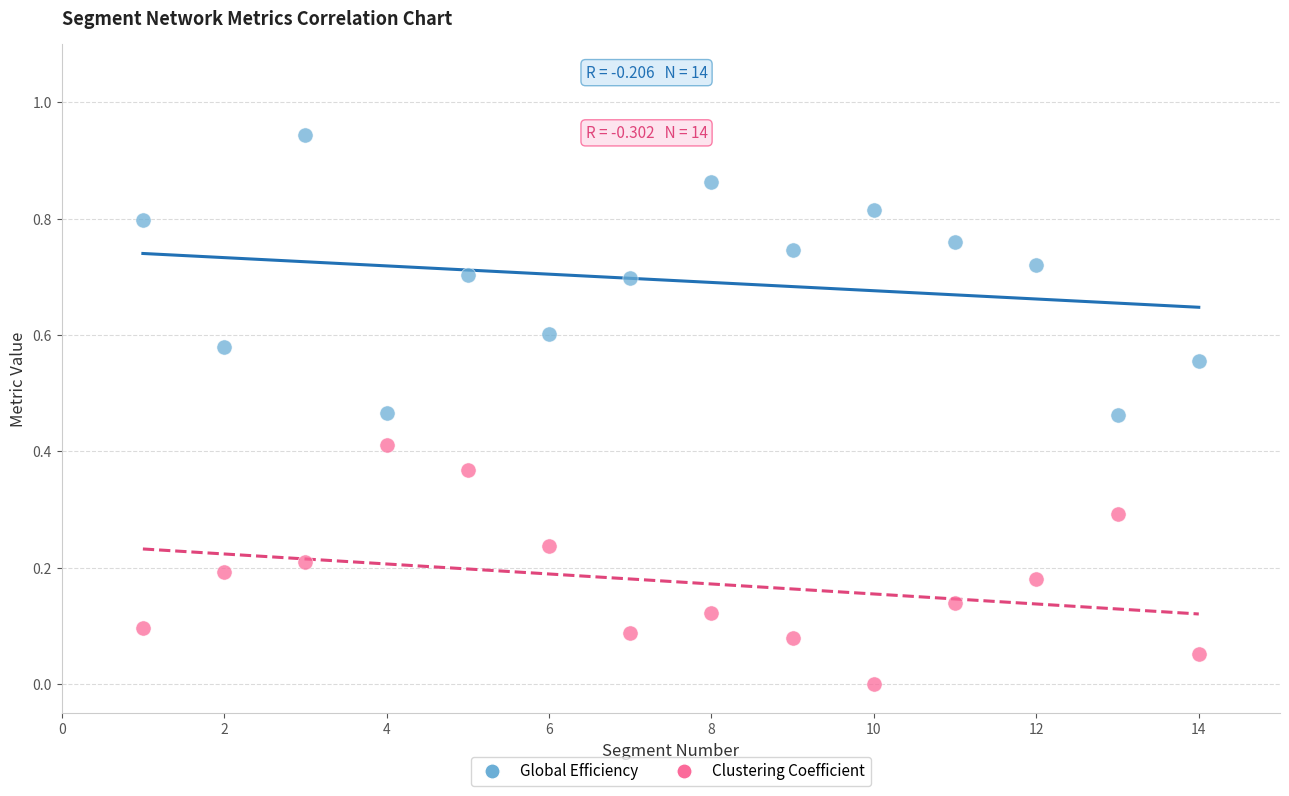

Which series reaches the maximum Y coordinate?

Global Efficiency